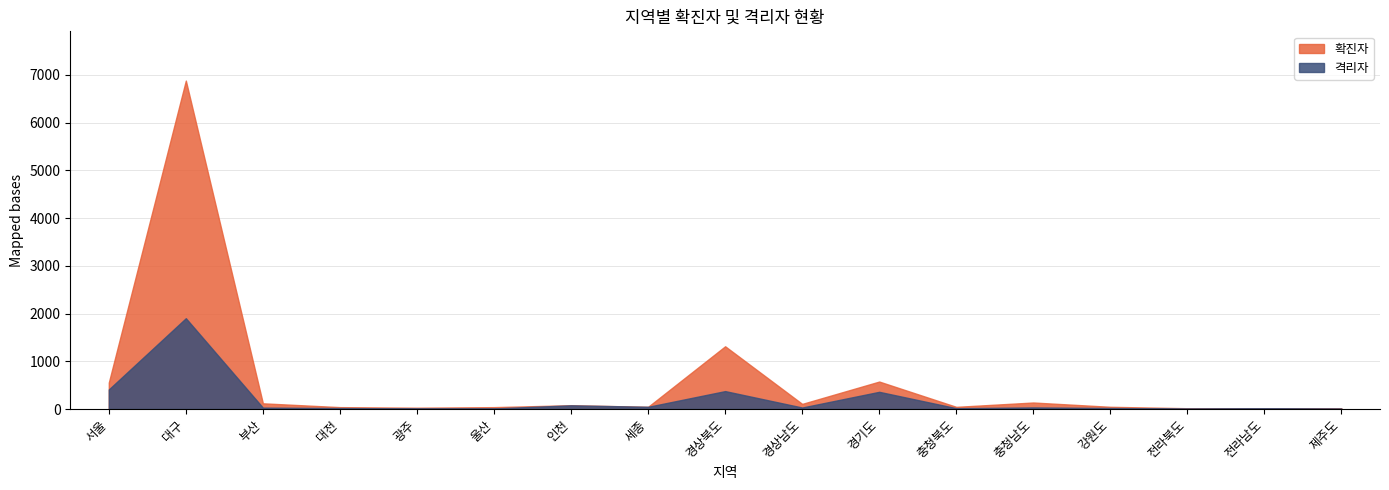

Where is the first local maximum for 격리자?

대구